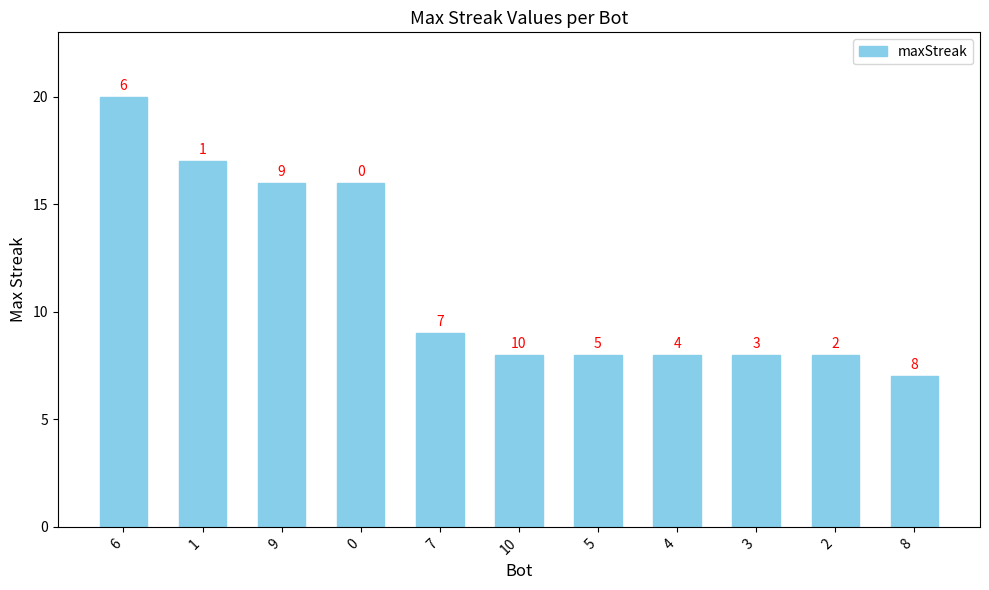

What is the label of the 7th bar from the left?

5